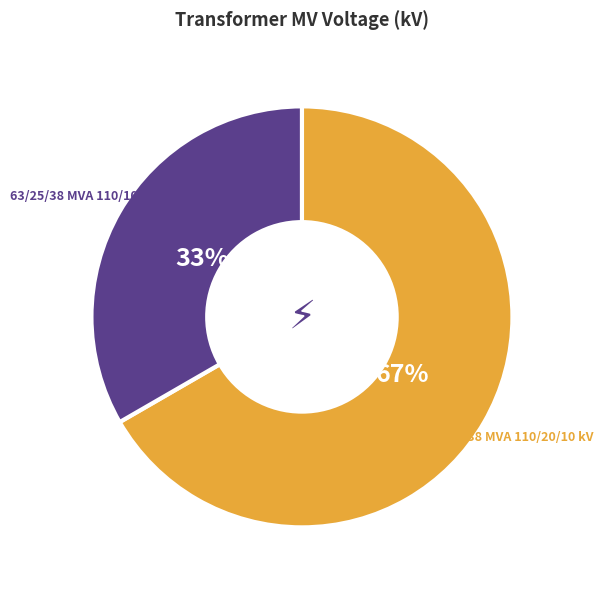

Between 63/25/38 MVA 110/10/10 kV and 63/25/38 MVA 110/20/10 kV, which is larger?

63/25/38 MVA 110/20/10 kV